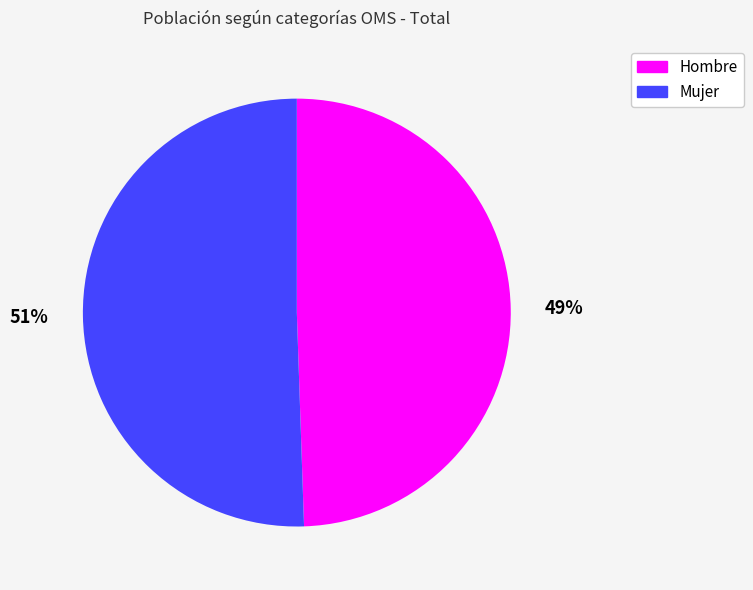

To the nearest percent, what is the average slice percentage?

50%